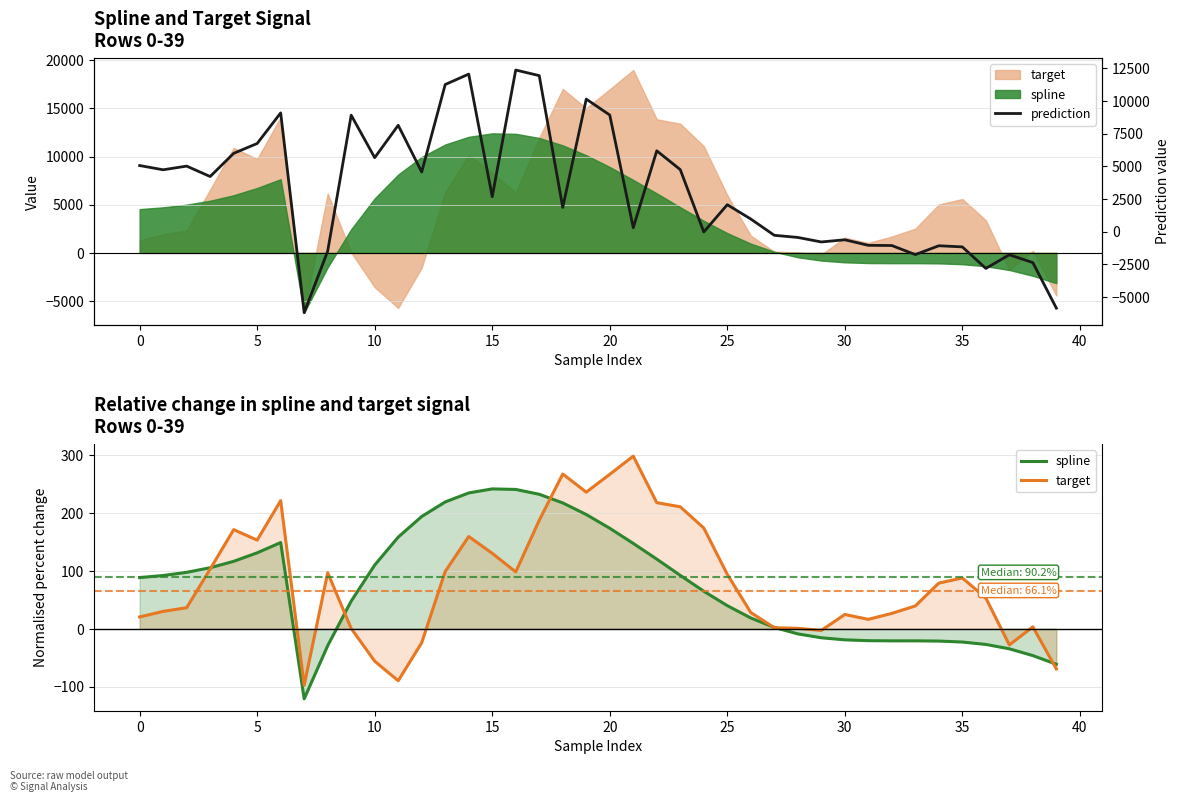

Which category has the highest value in the prediction series?

16